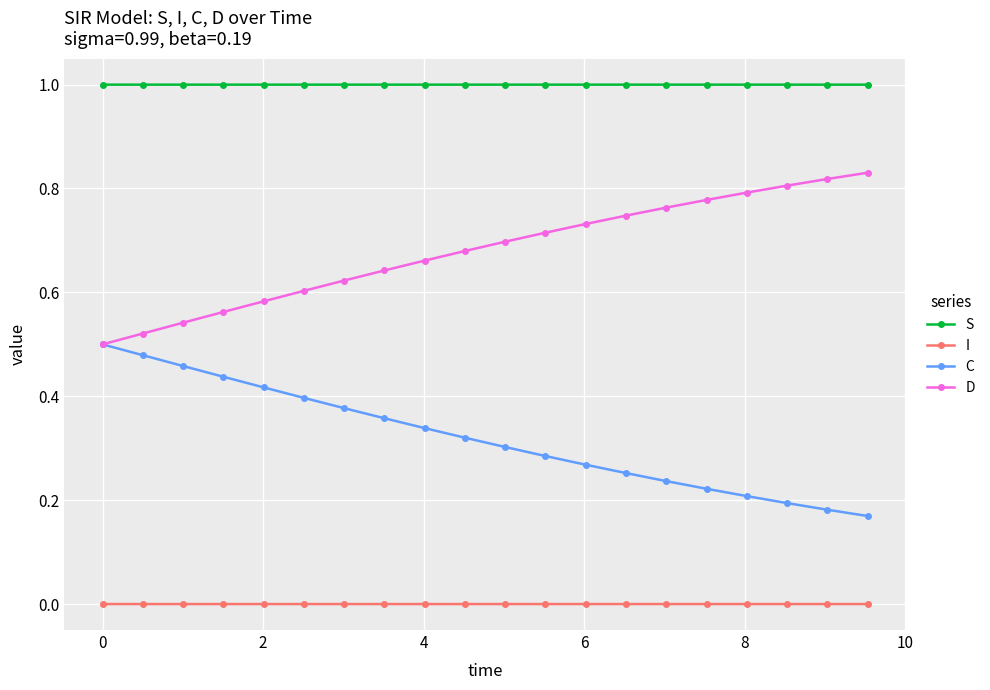

What is the value of the S point at the 10th from the left?

1.0